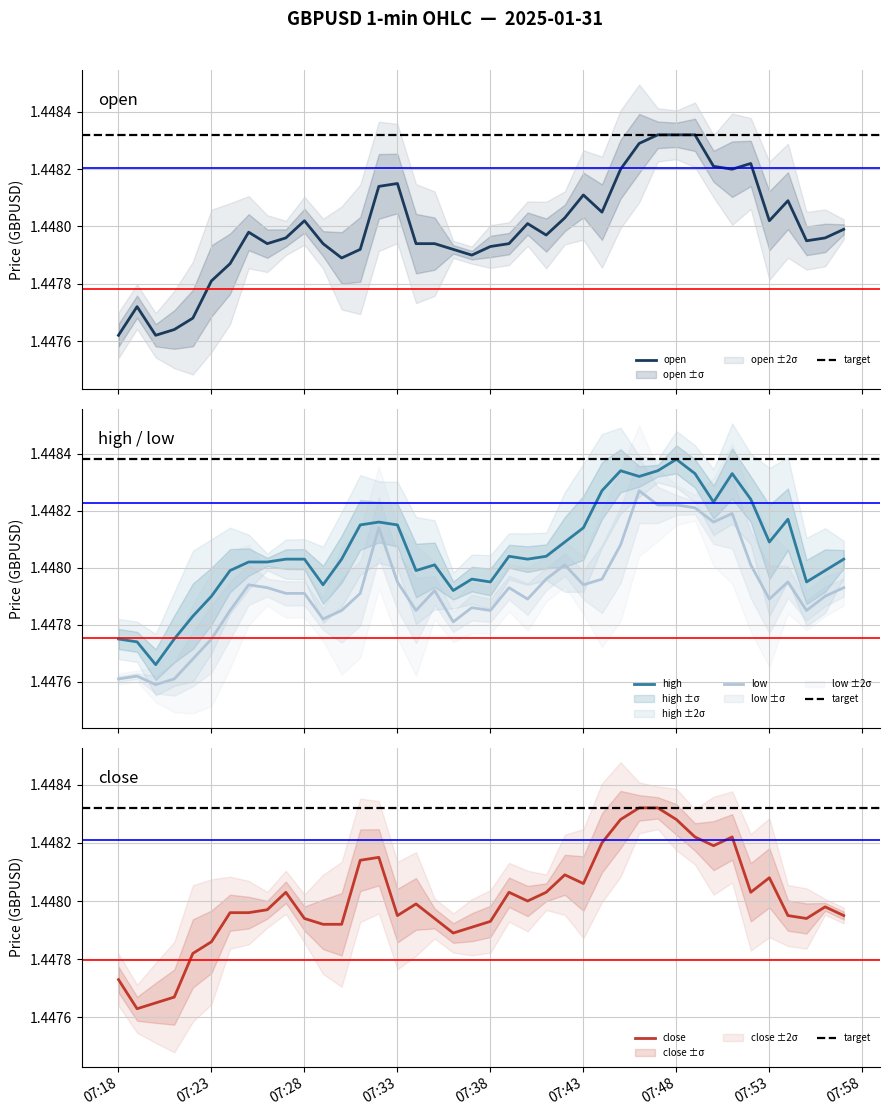

Is it true that close equals 2.4 at 07:43?

False